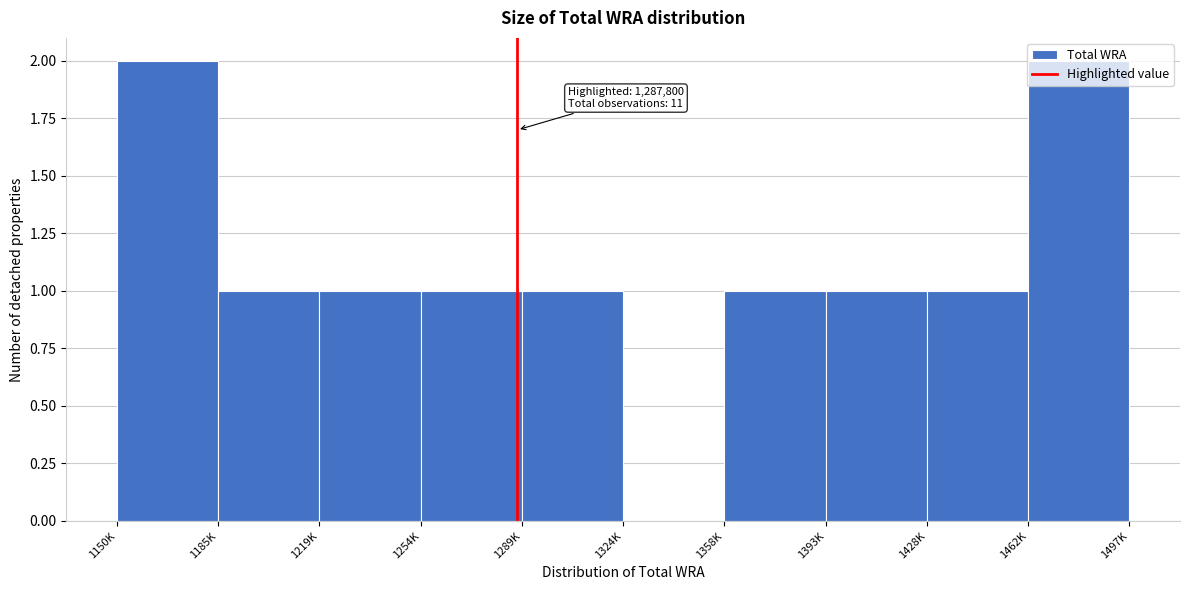

What is the sum of all values?

11